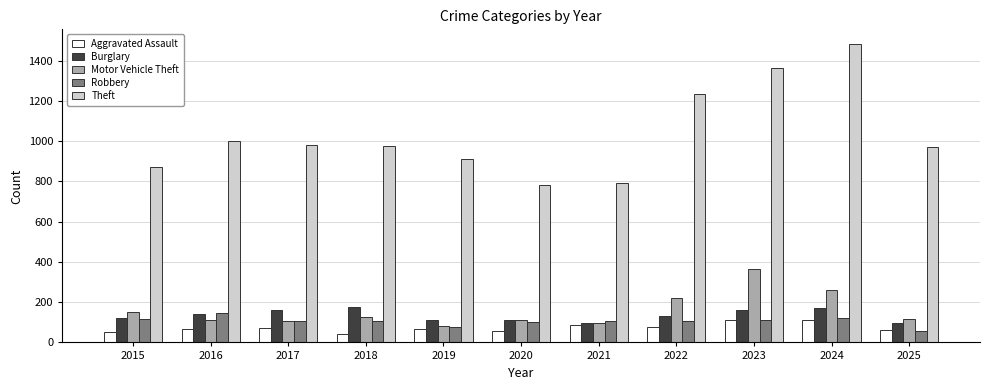

What are all the series names shown in the legend?

Aggravated Assault, Burglary, Motor Vehicle Theft, Robbery, Theft